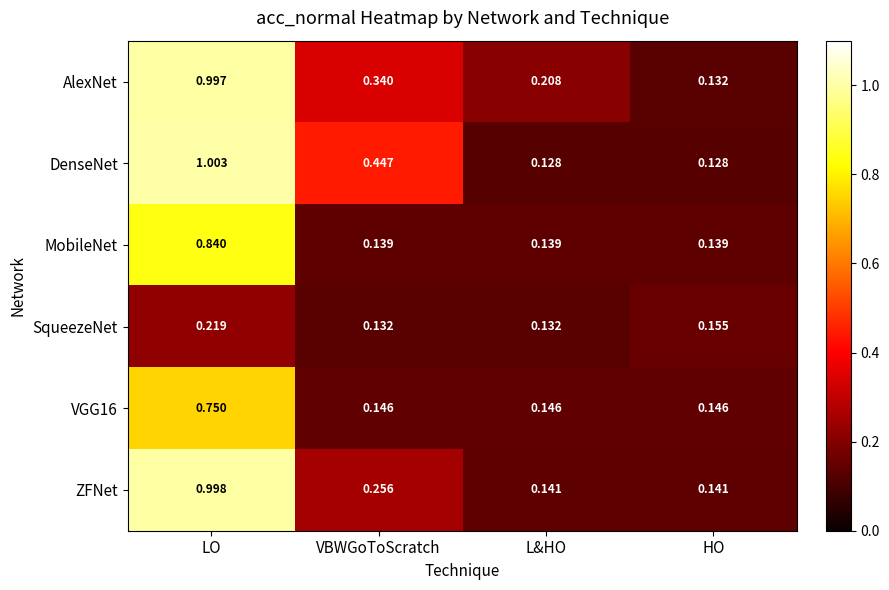

Which series has the largest range (max minus min)?

DenseNet